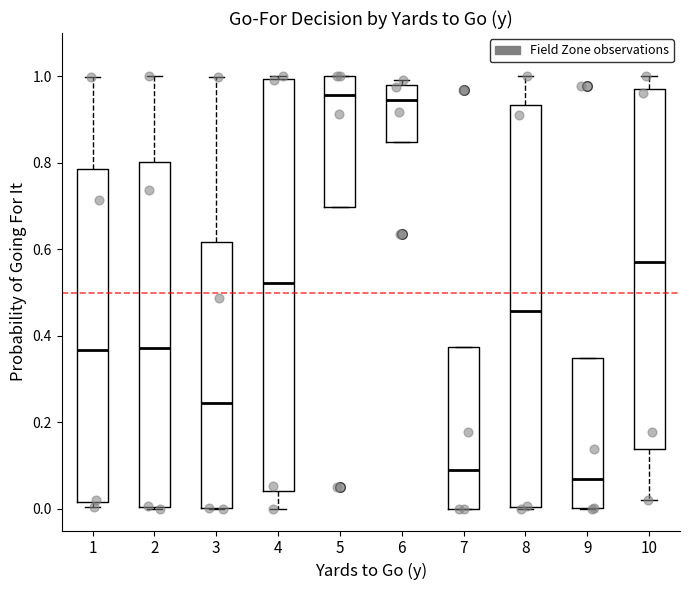

Where is the lower edge of the box at x = 3 on the y-axis? The values are not printed on the chart, so give them approximately, as read against the axis.

0.00